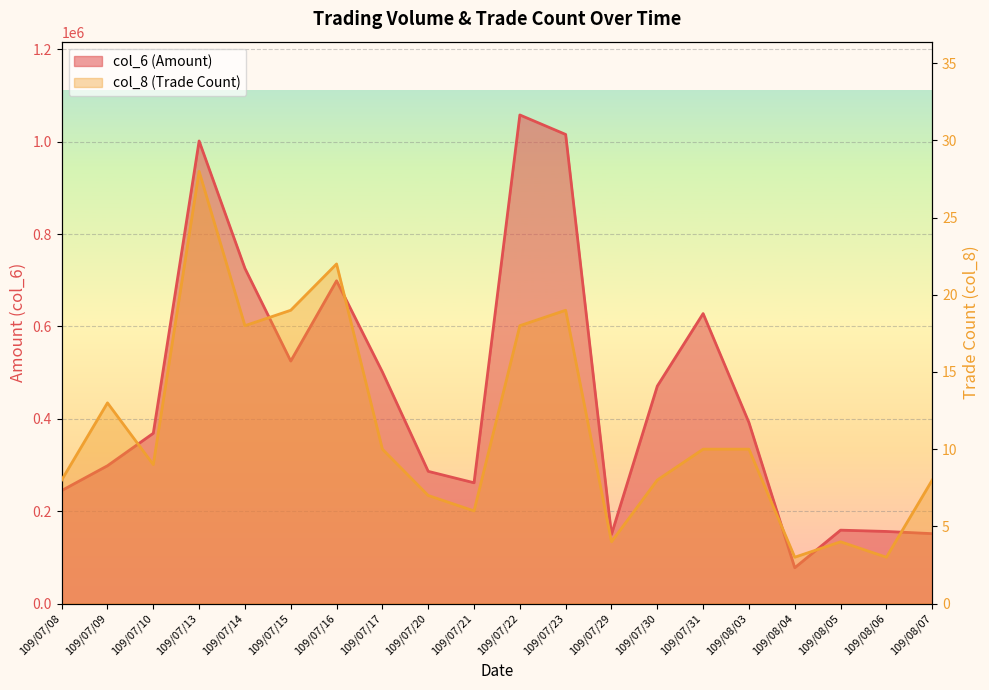

At which category is the sum across all series the highest?

109/07/22